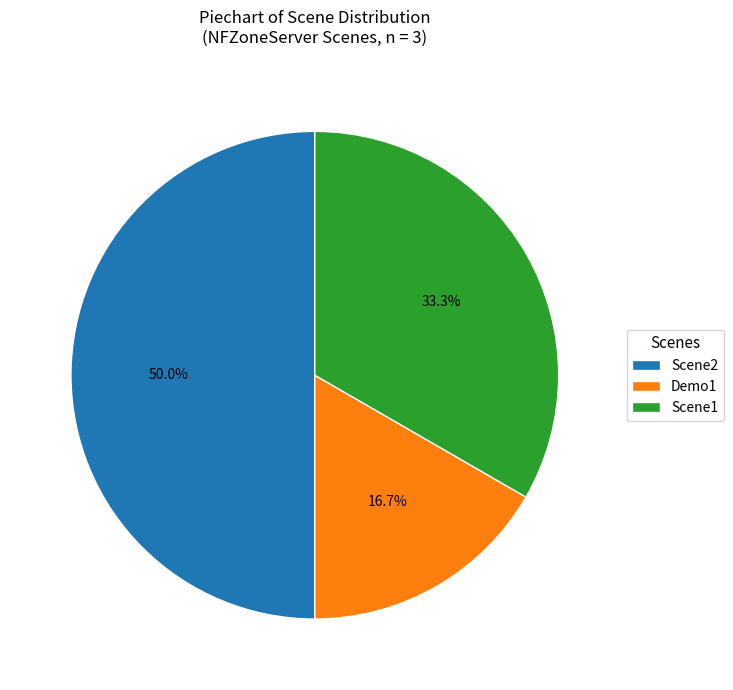

True or false: Scene1 accounts for 47% of the total.

False